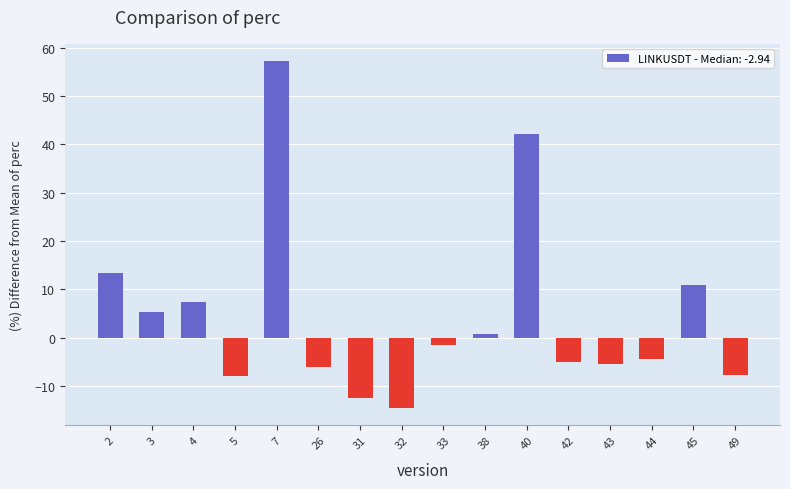

What is the difference between the maximum and second lowest values?

69.6